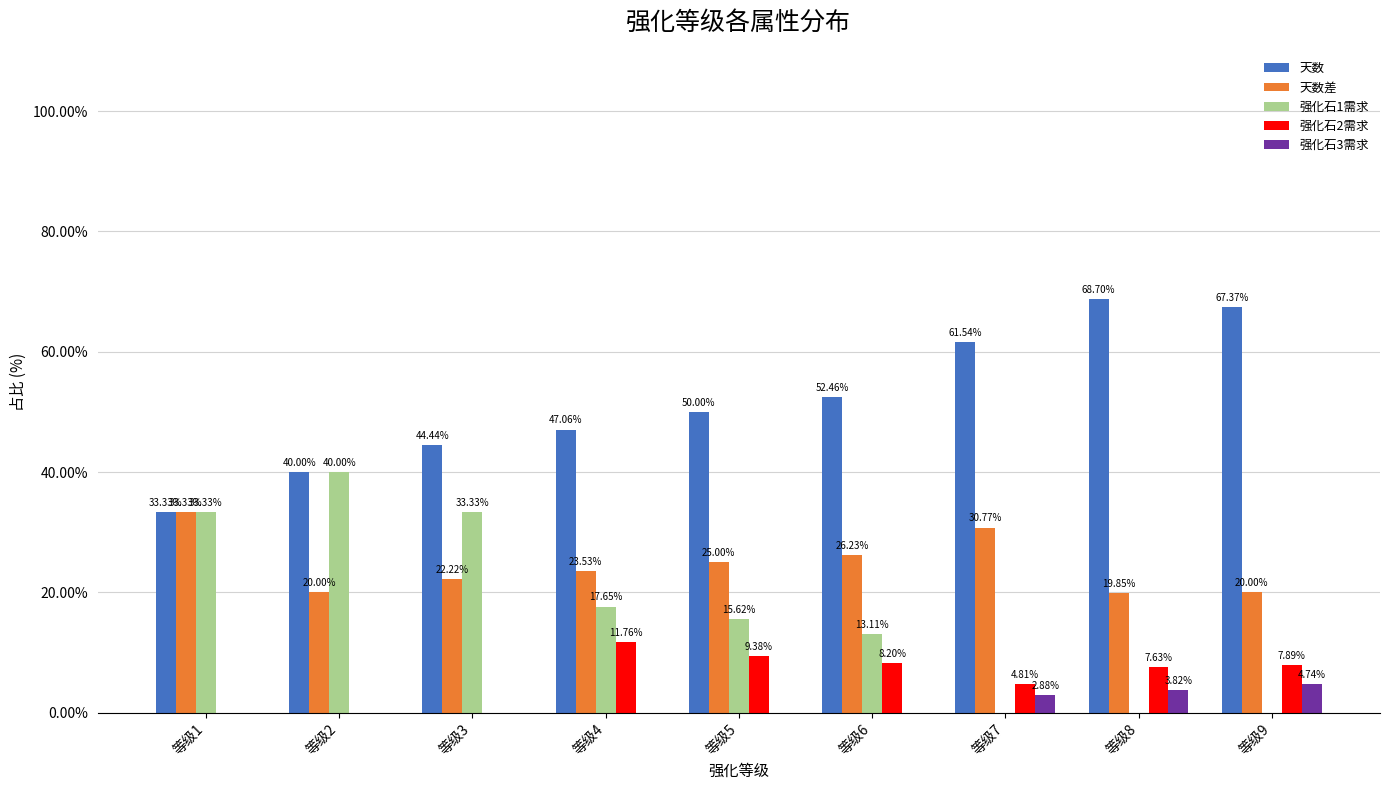

What is the spread (max minus min) of values at 等级3?

44.4